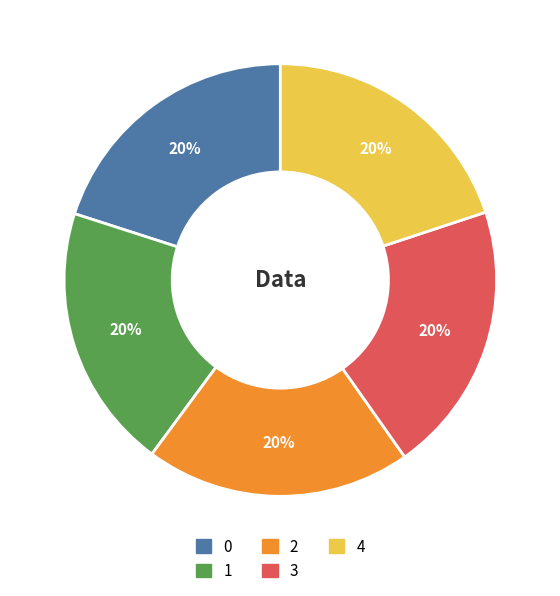

True or false: 1 accounts for 20% of the total.

True